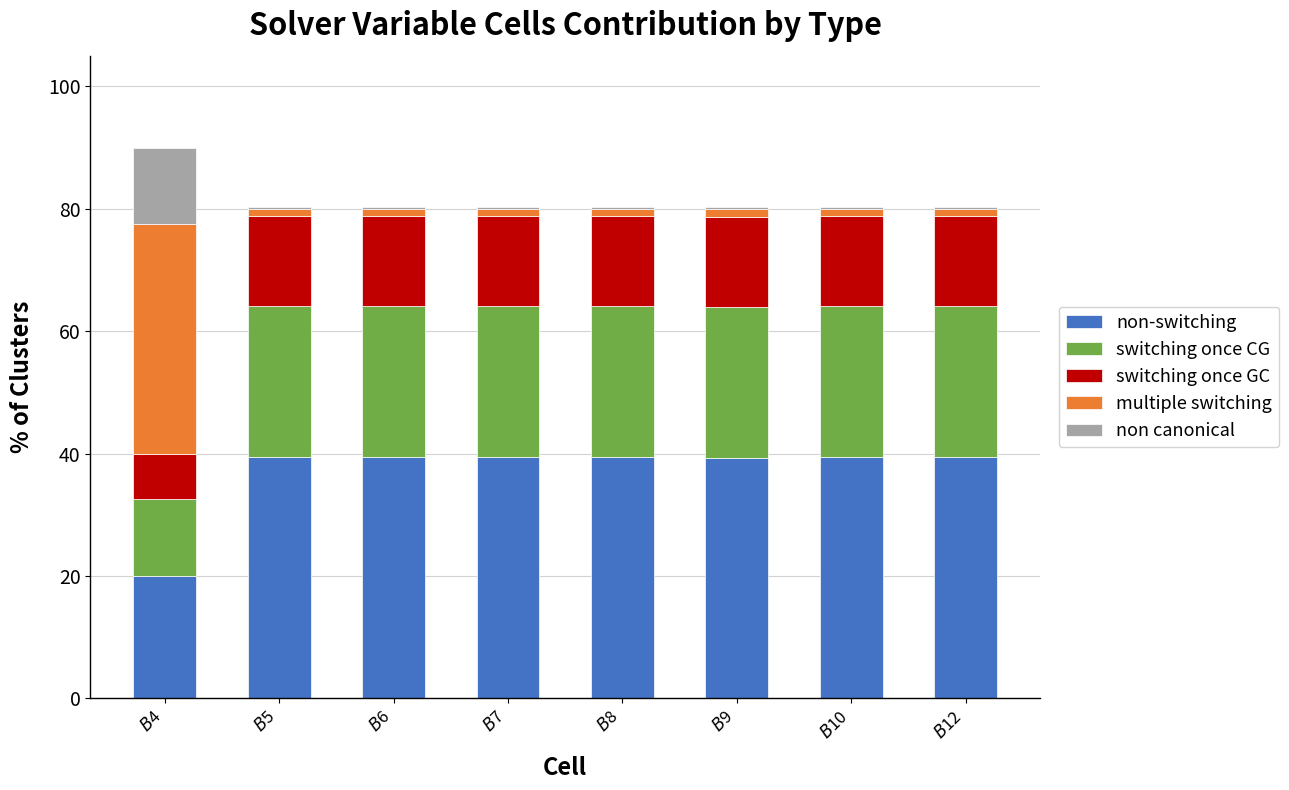

What are all the series names shown in the legend?

non-switching, switching once CG, switching once GC, multiple switching, non canonical